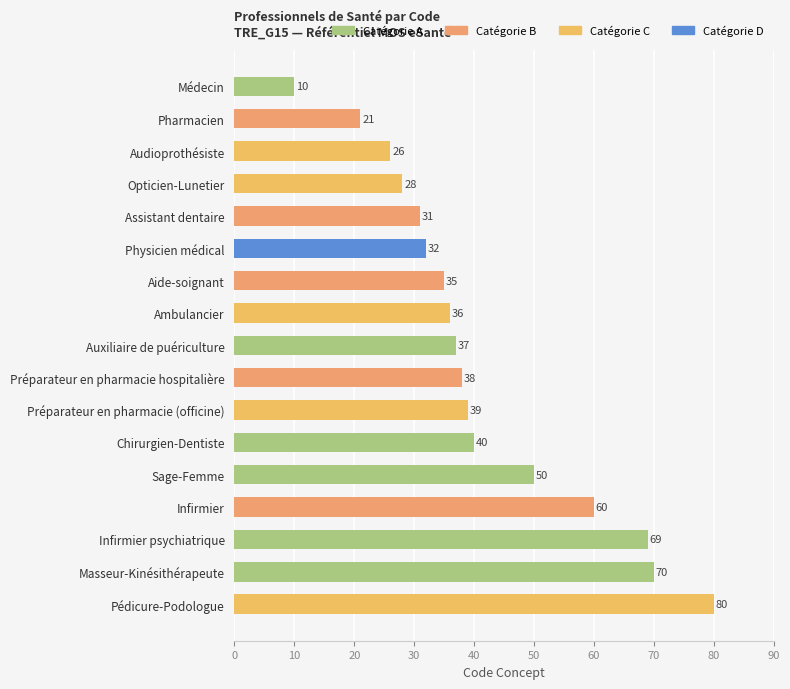

Between Infirmier and Audioprothésiste, which is larger?

Infirmier